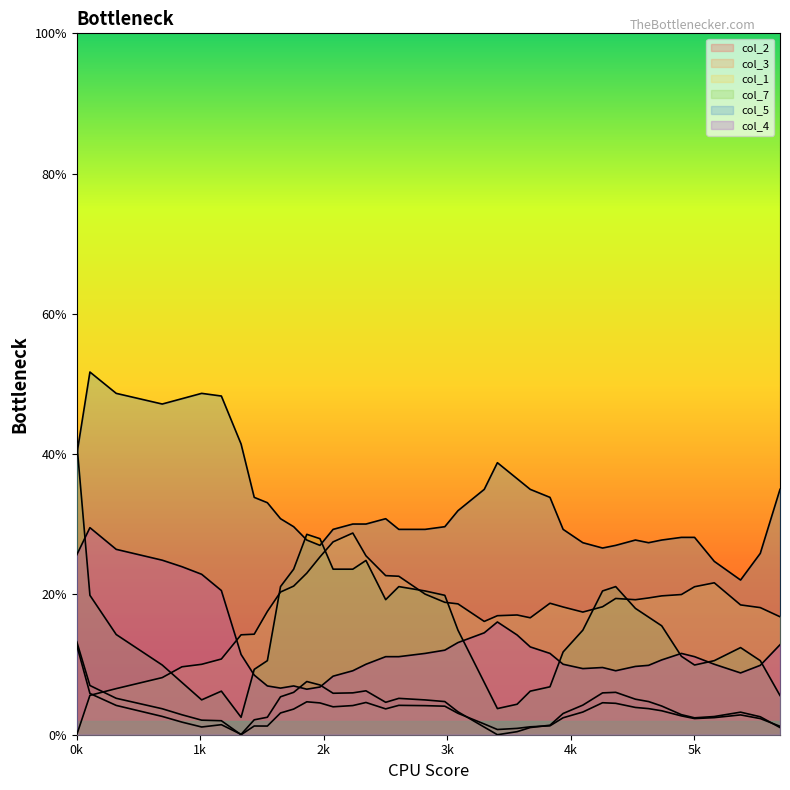

Does the chart display data point markers on the line(s)?

No